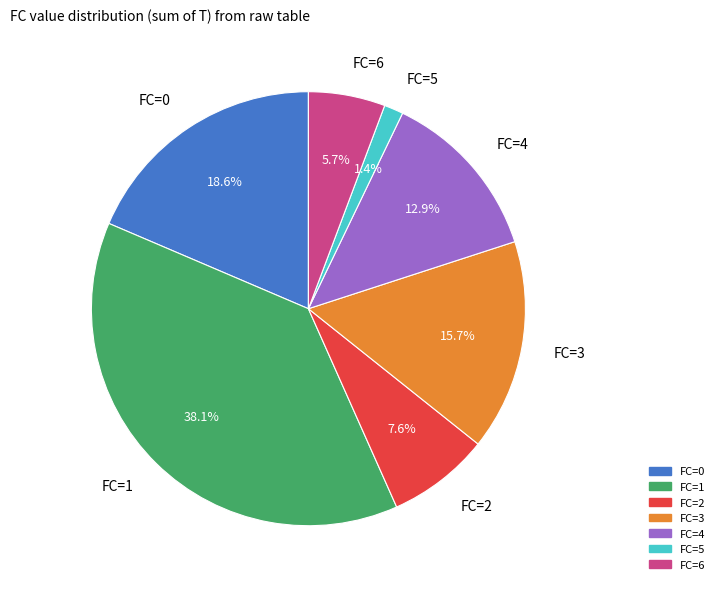

Which has a higher value, FC=6 or FC=1?

FC=1